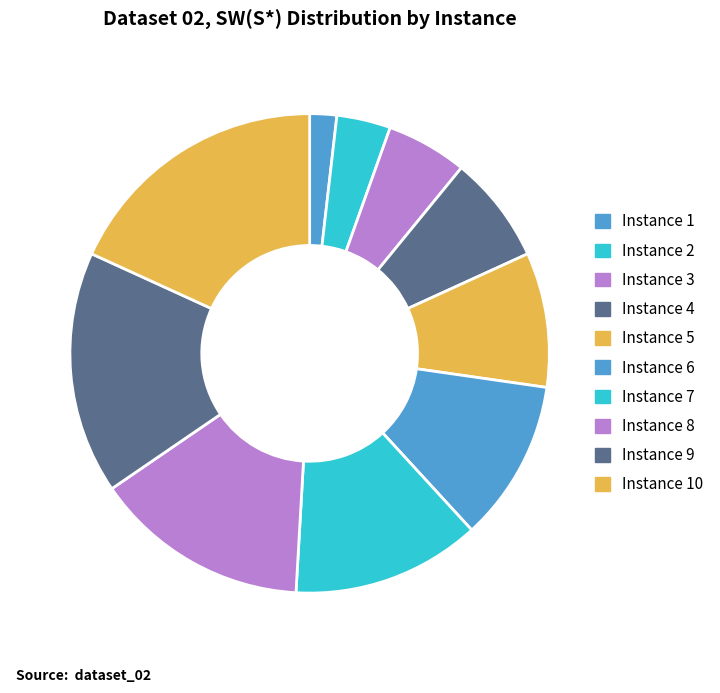

What is the largest slice in the pie chart?

Instance 10